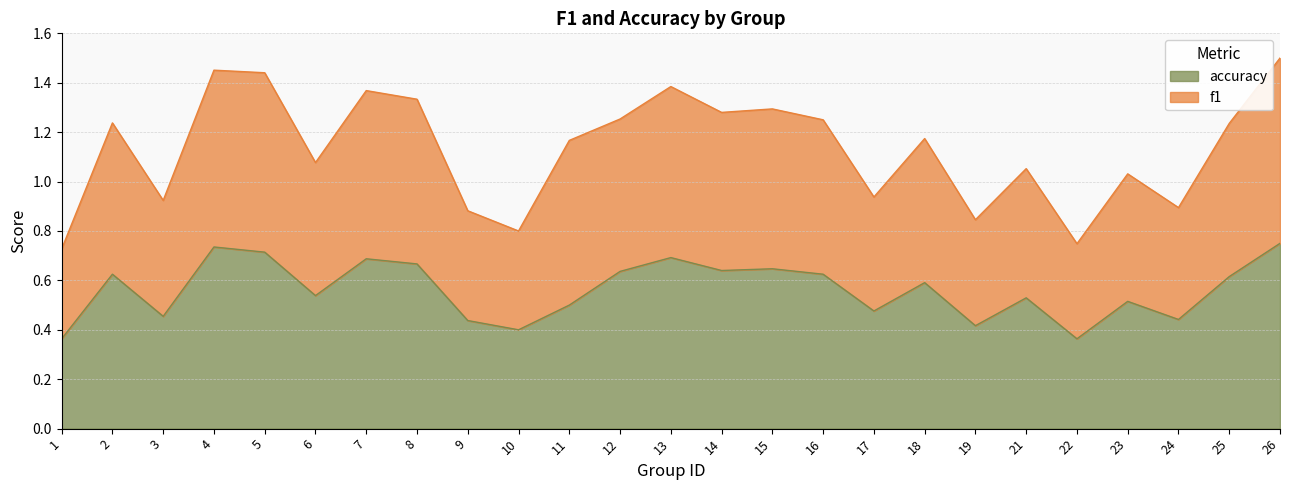

How many distinct data groups are displayed?

2